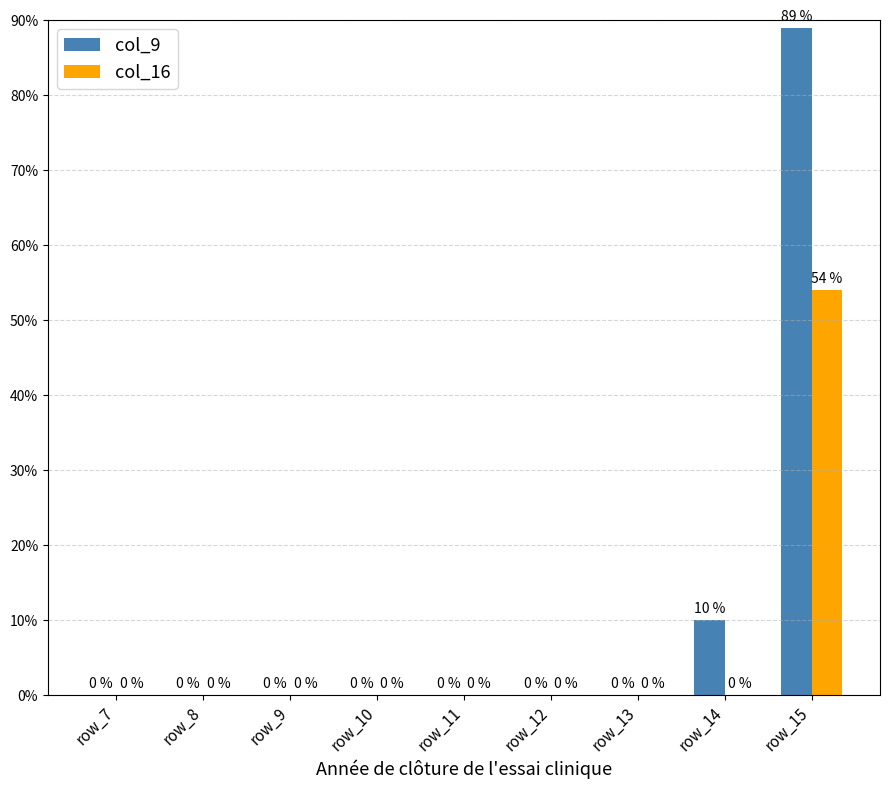

Reading right to left, transcribe all the data shown in this chart.

col_9: 89	10	0	0	0	0	0	0	0
col_16: 54	0	0	0	0	0	0	0	0